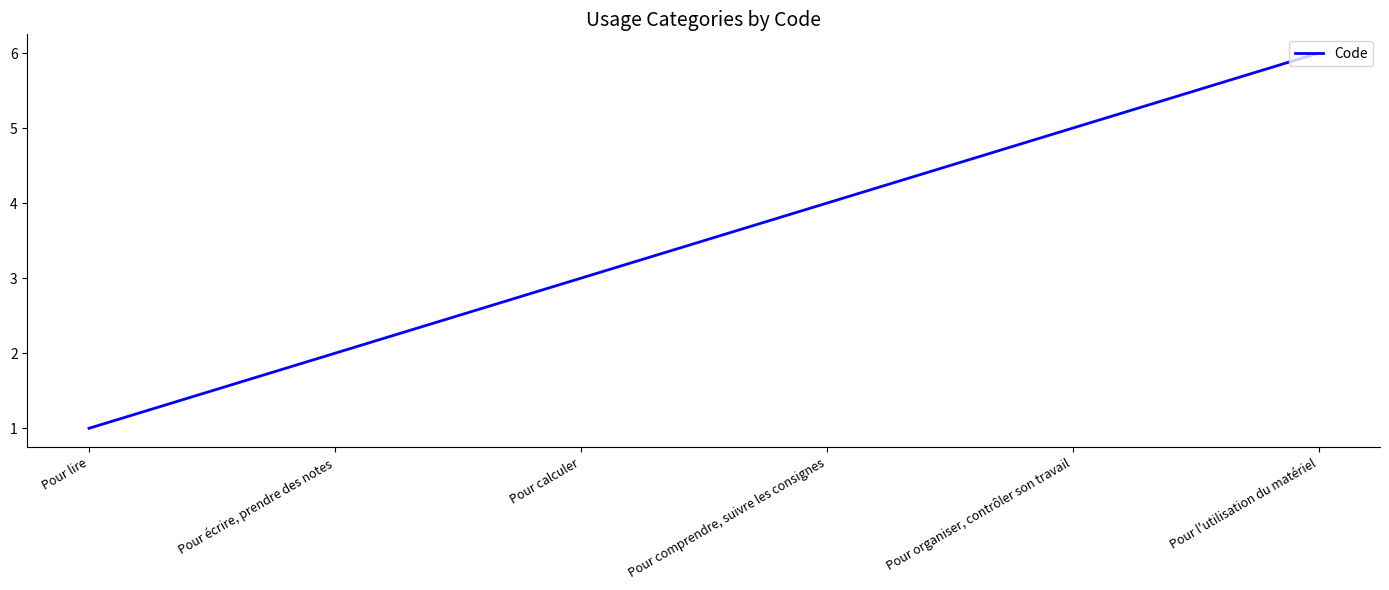

What position from the right is Pour lire?

6